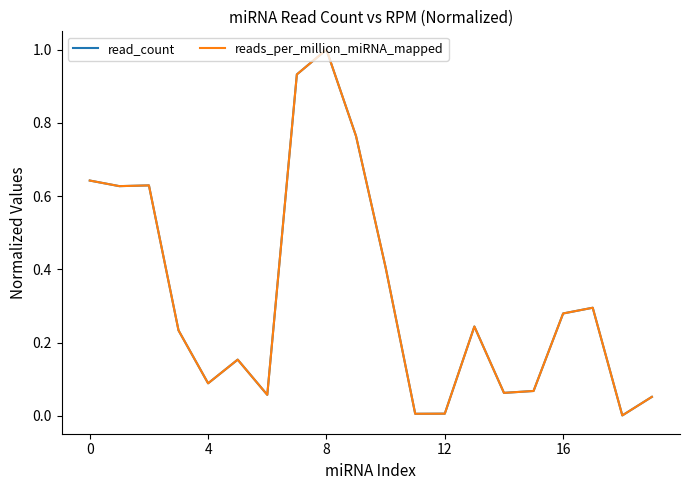

What is the difference between the maximum and second lowest values in the read_count series?

1.0